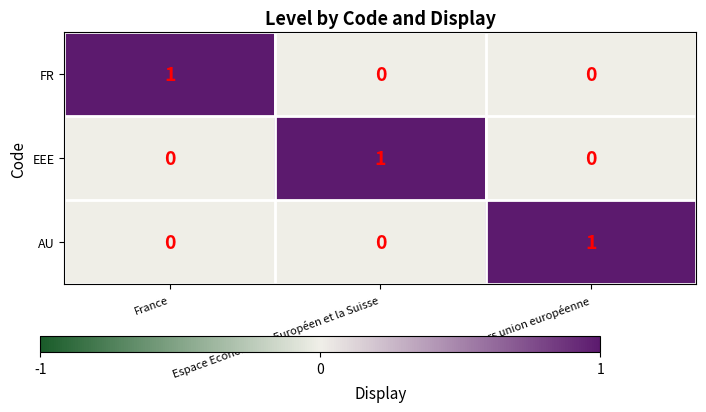

The value of EEE at Espace Economique Européen et la Suisse is 1. True or false?

True